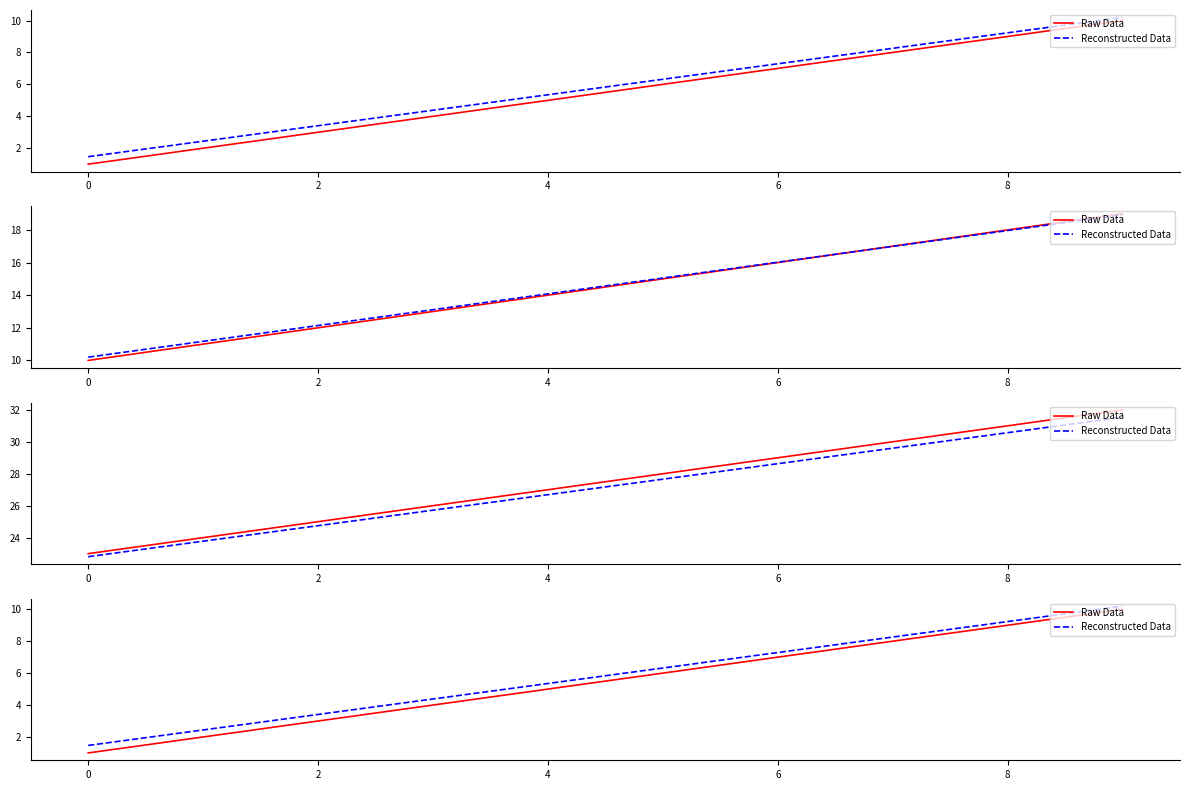

At how many categories does at least one series exceed 3?

8